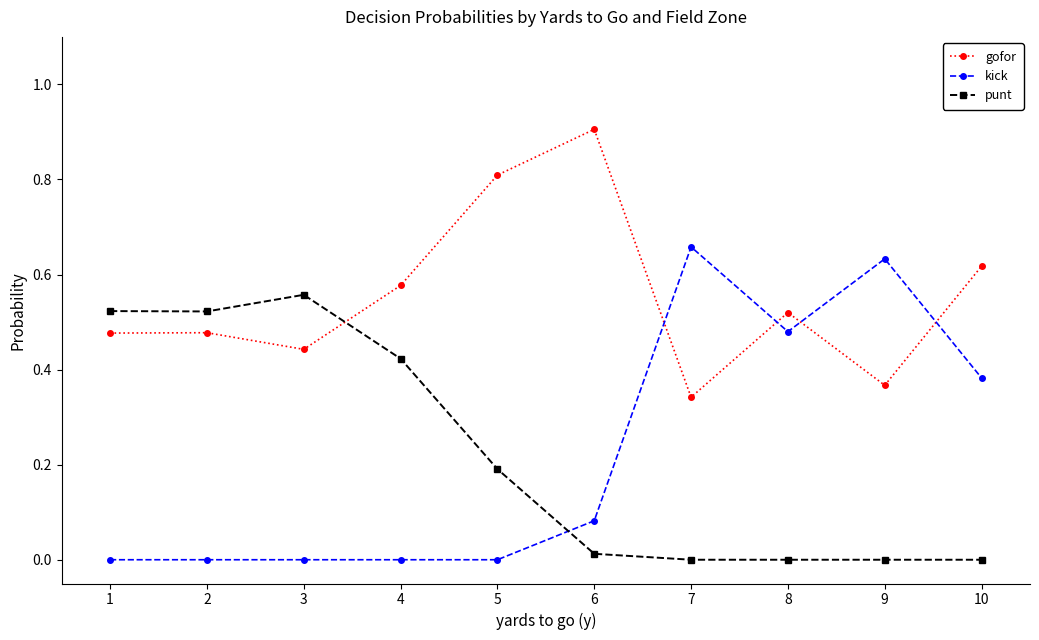

The value of punt at 5 is 0.3. True or false?

False